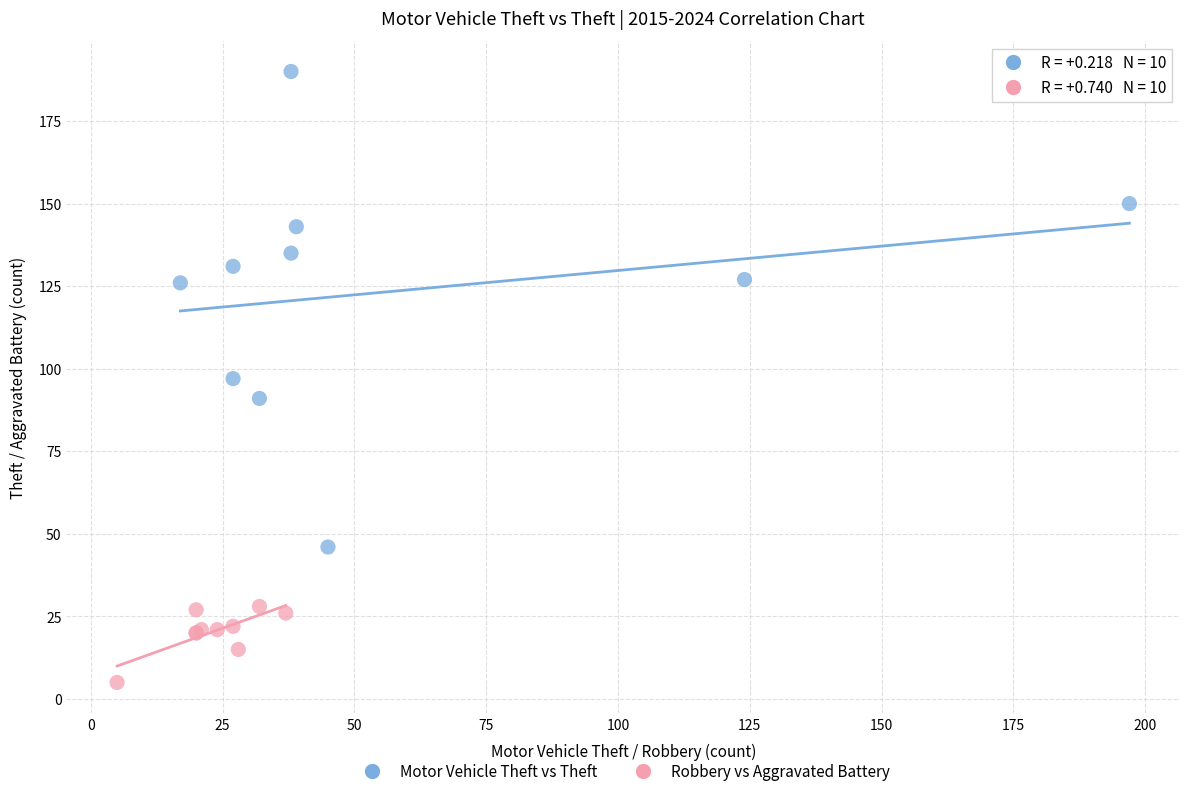

Which series contains the lowest Y value?

Robbery vs Aggravated Battery